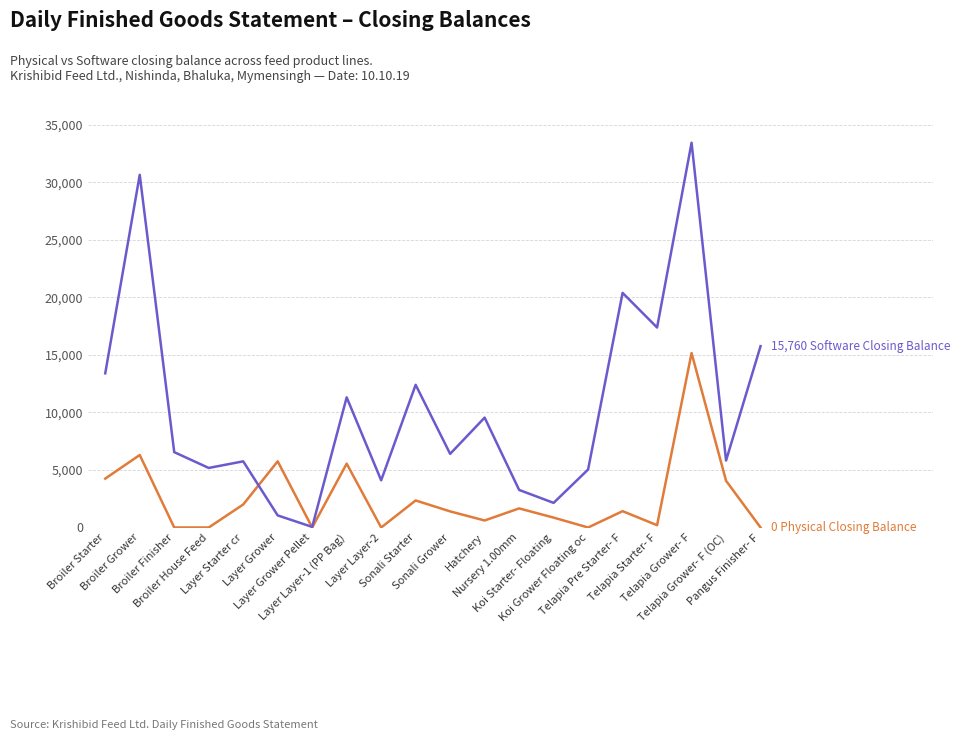

How many categories are shown in the chart?

20